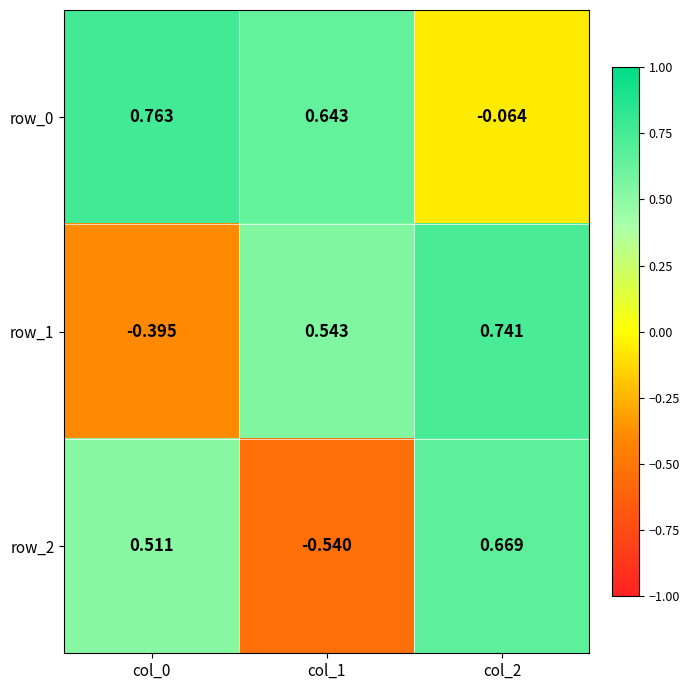

Which series has the largest range (max minus min)?

row_2